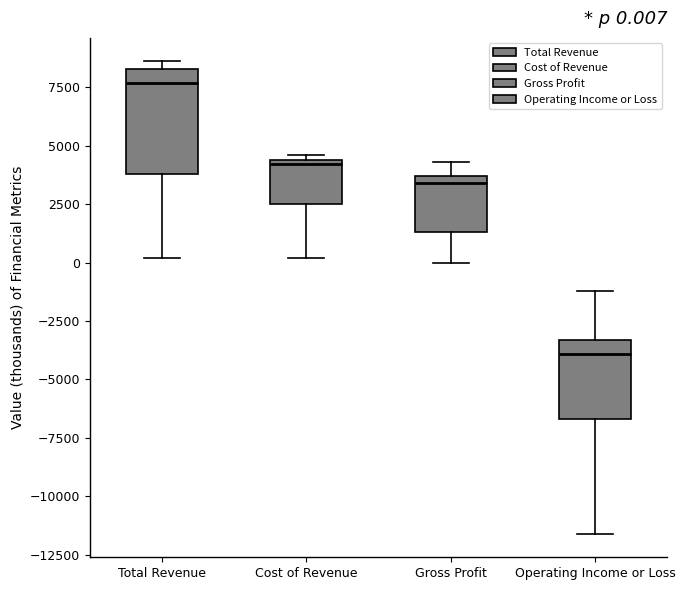

Comparing the boxes themselves (not the whiskers), which one is the tallest?

Total Revenue